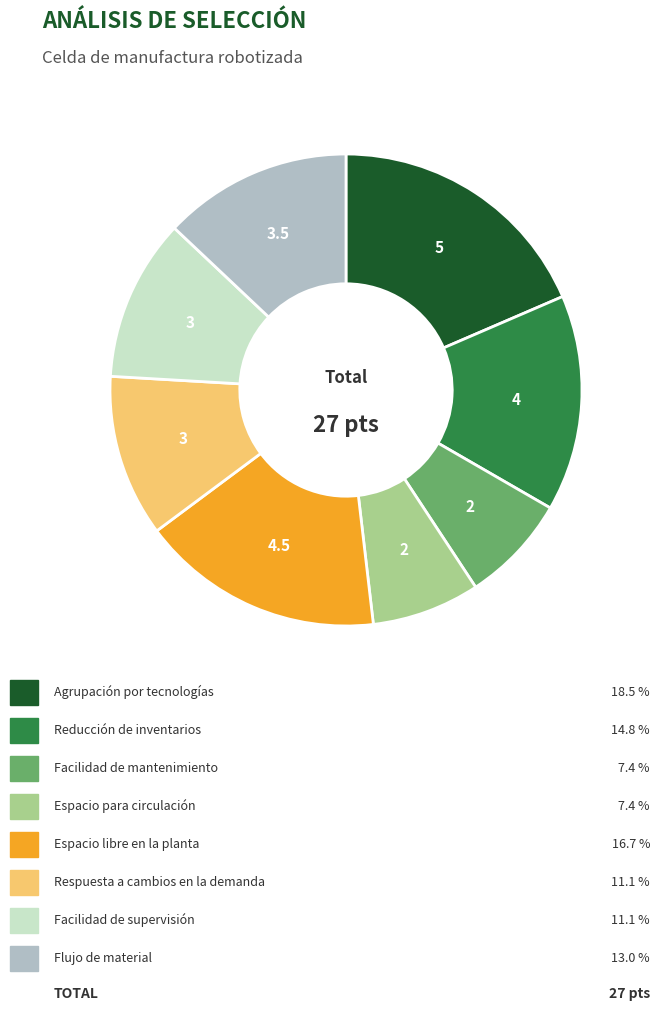

Does any single category account for the majority?

No